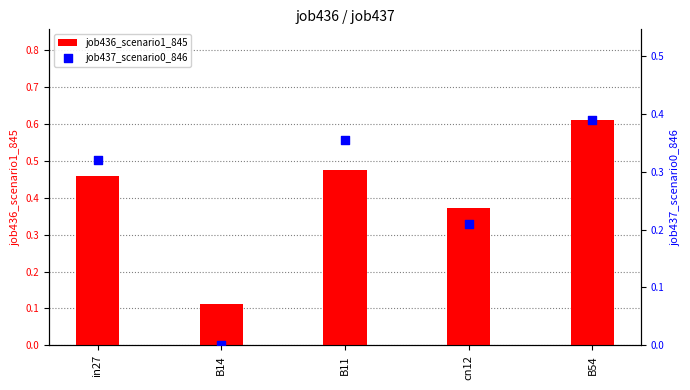

What are all the series names shown in the legend?

job436_scenario1_845, job437_scenario0_846